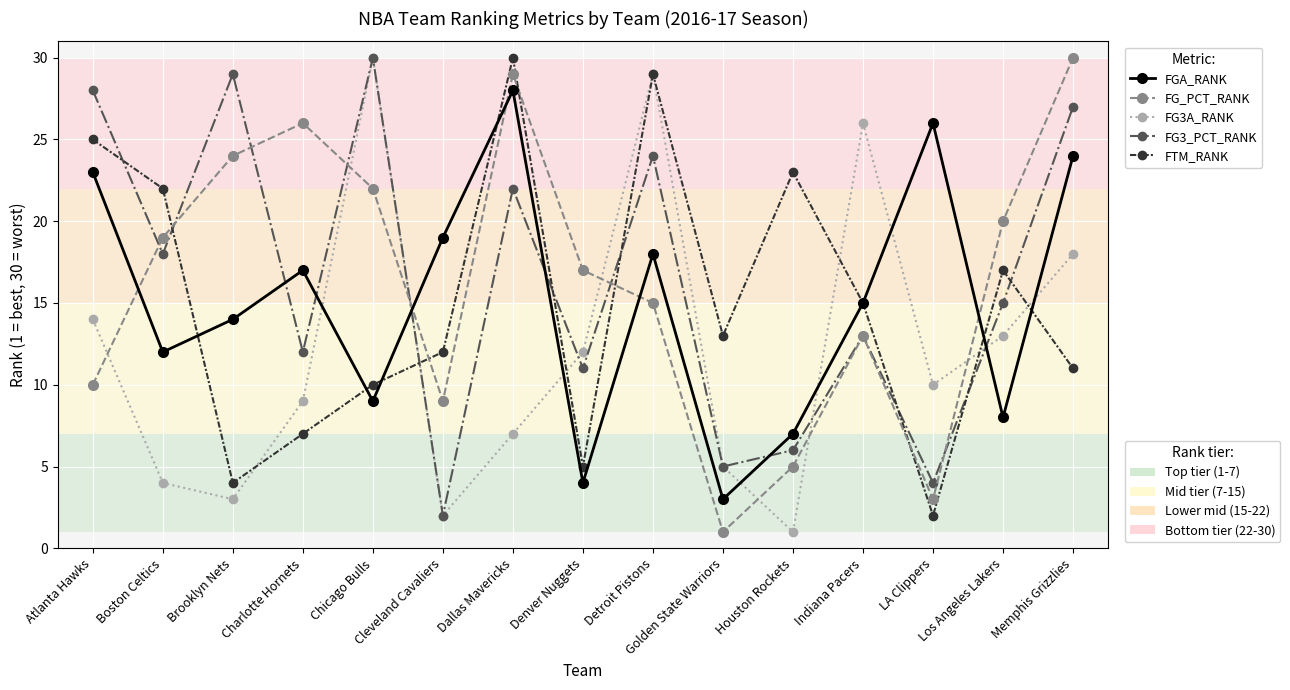

What is the total value across all series at Charlotte Hornets?

71